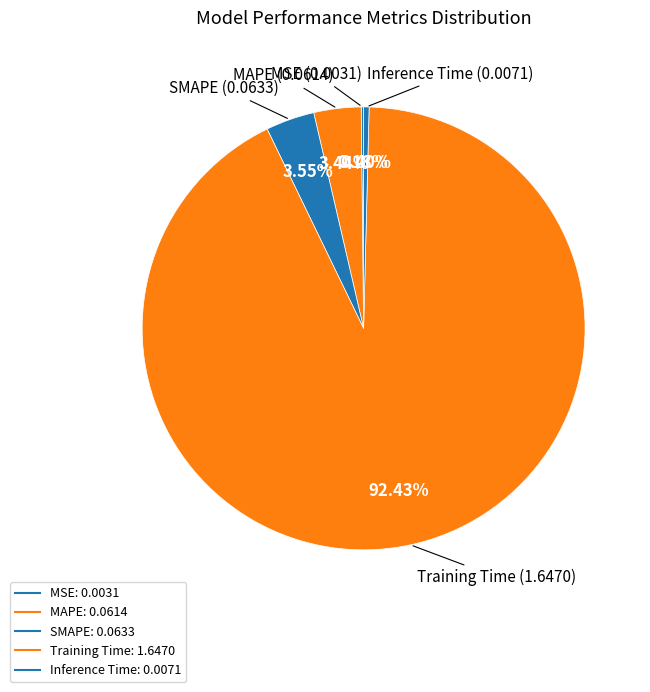

Does SMAPE account for over 50% of the chart?

No